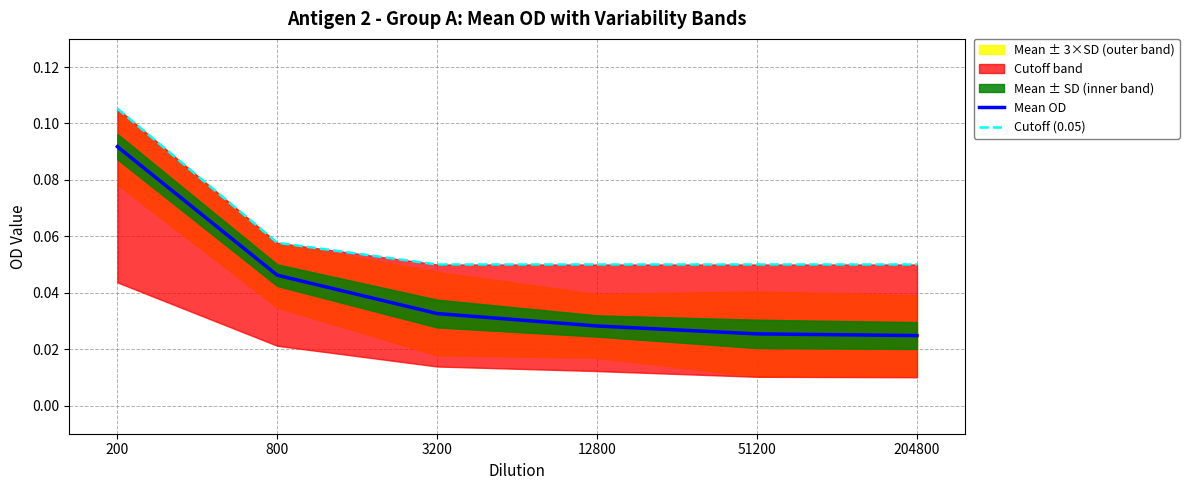

How many Cutoff (0.05) values are between 0 and 1?

6